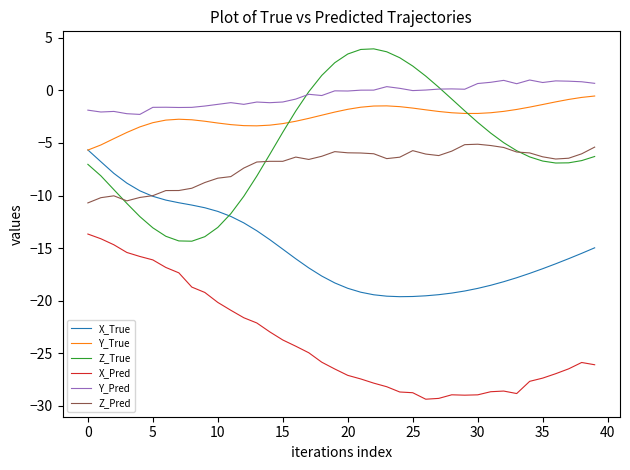

True or false: X_True and Y_Pred cross at least once.

False